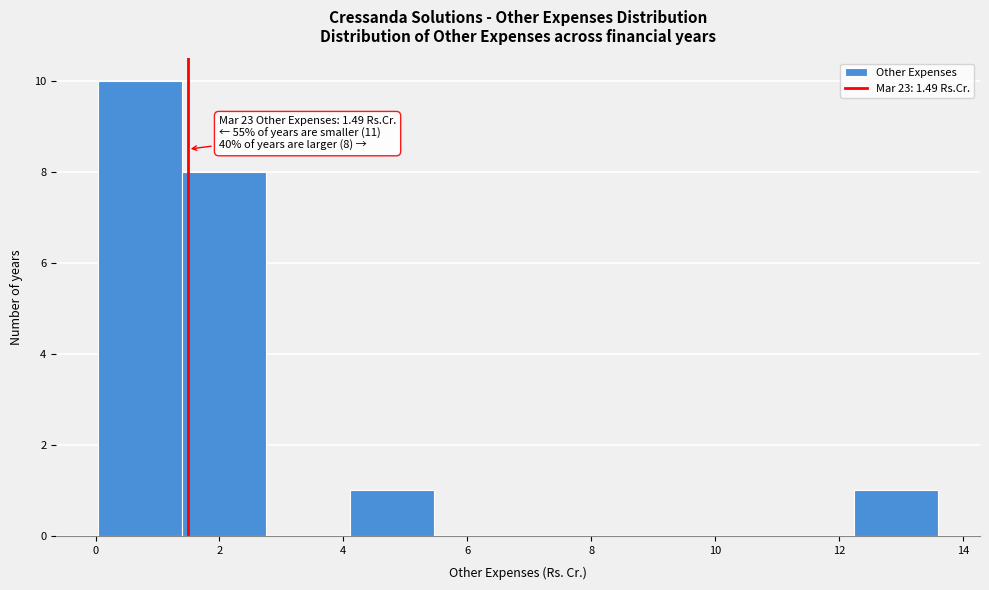

Which range on the x-axis has the tallest bar?

0.0 to 1.4